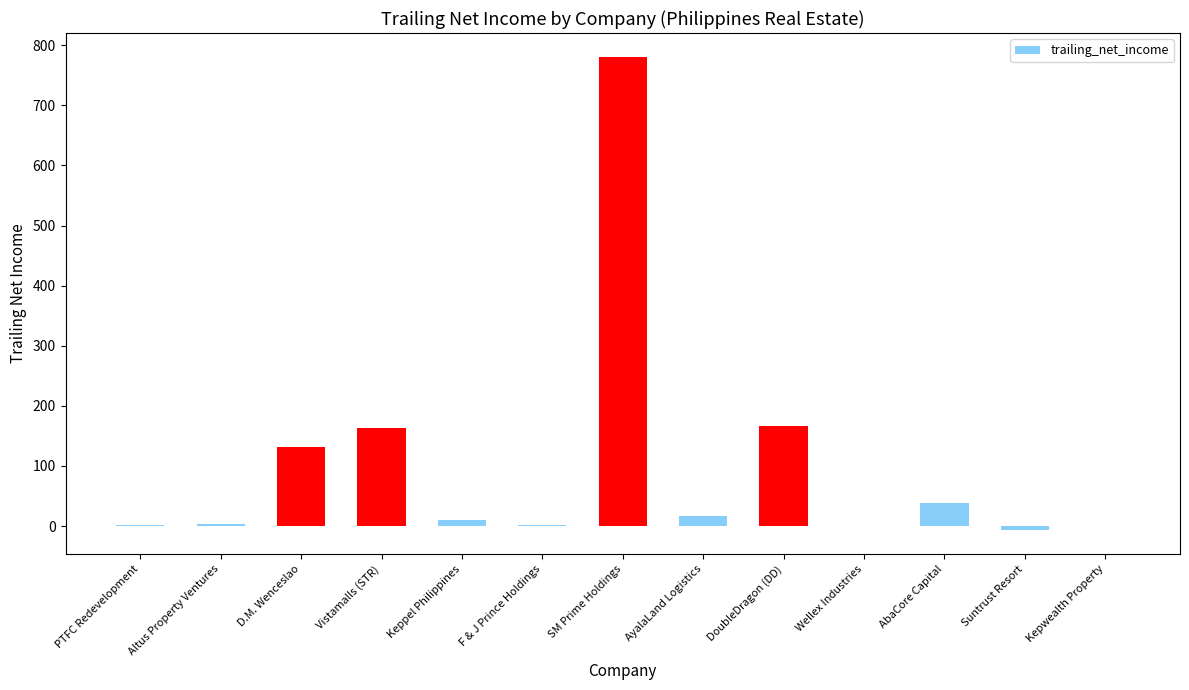

What is the change in value from PTFC Redevelopment to AbaCore Capital?

+35.7